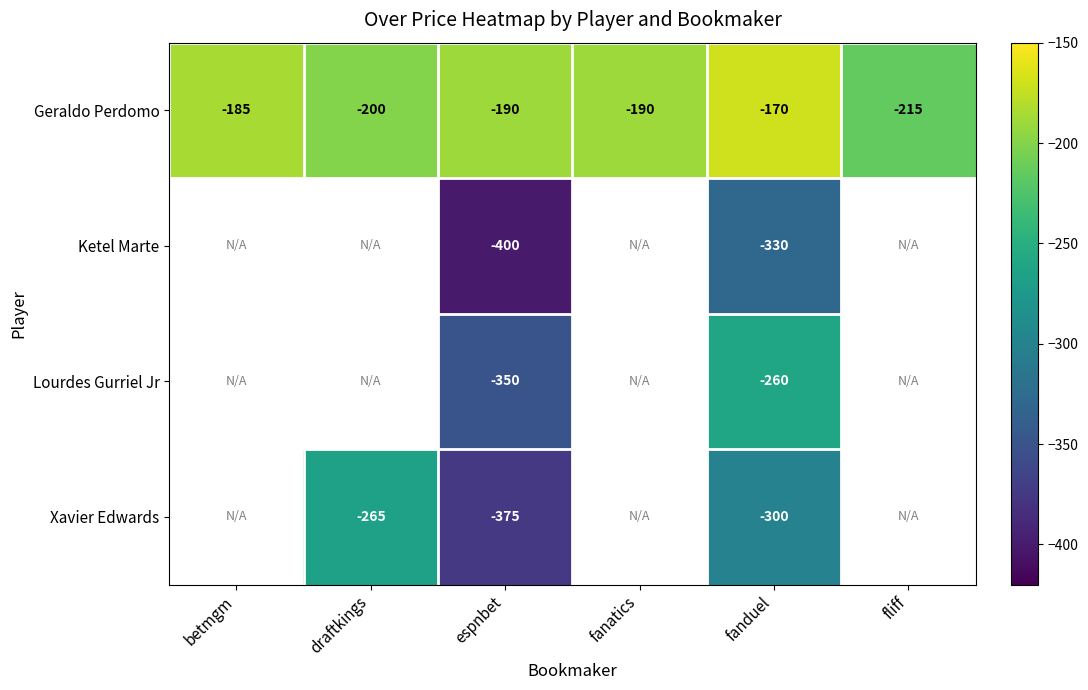

Is it true that Ketel Marte equals -400 at espnbet?

True